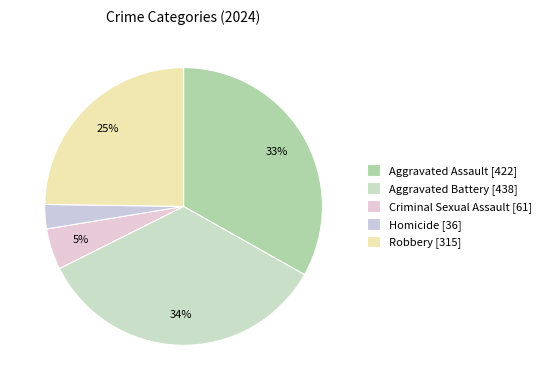

Which has a higher value, Criminal Sexual Assault or Robbery?

Robbery